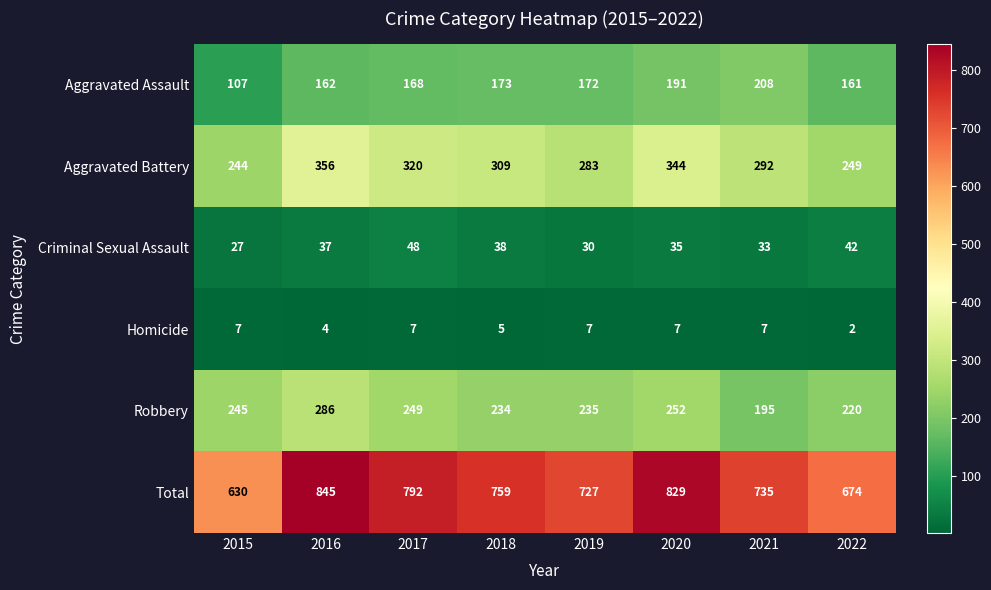

The value of Robbery at 2015 is 58. True or false?

False